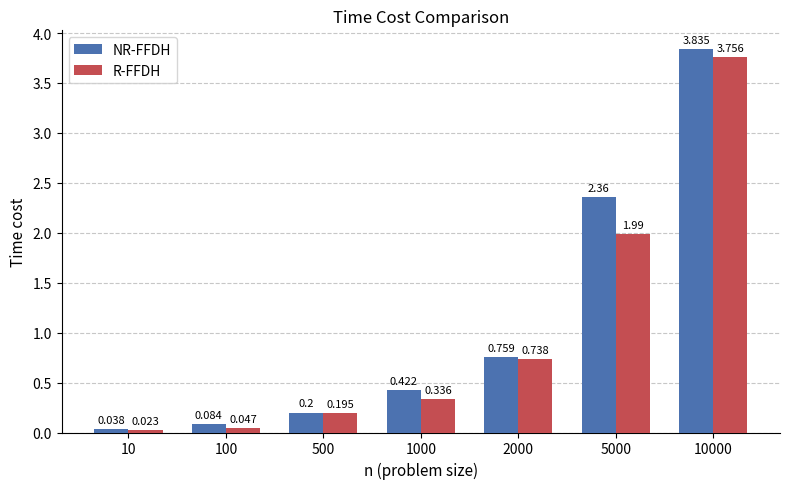

True or false: R-FFDH has a value of 6.7 at 10000.

False